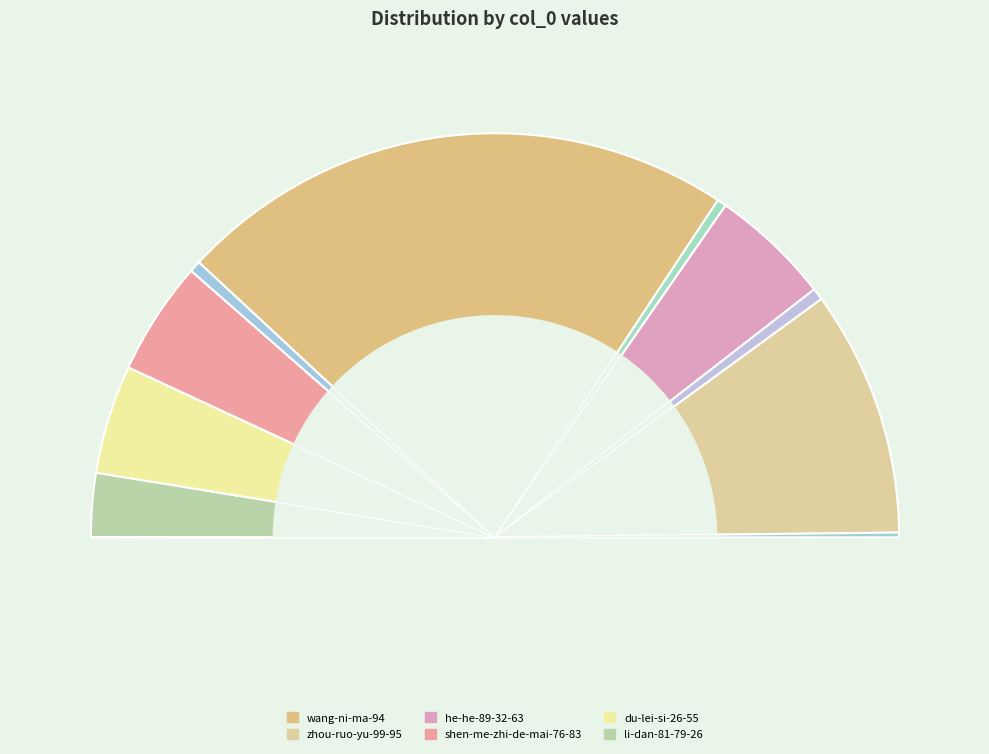

Is there any slice that represents more than half of the pie?

No